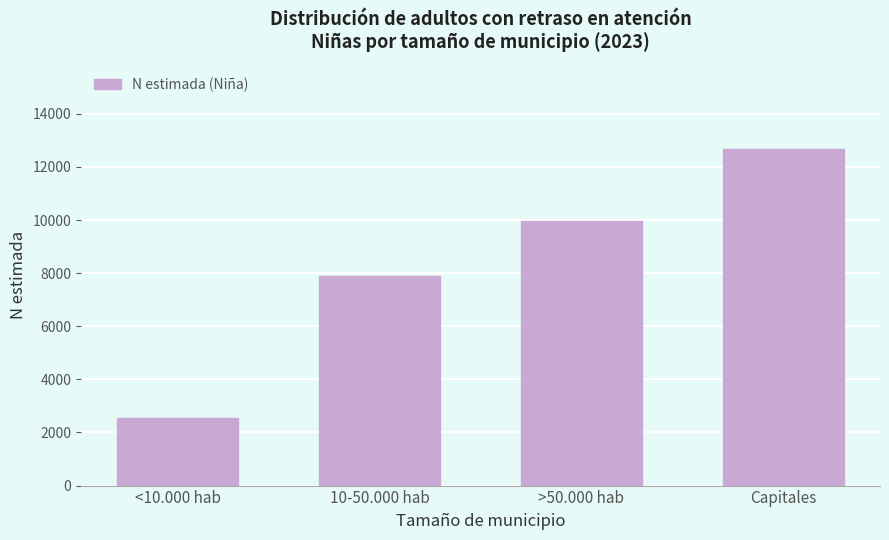

Reading left to right, extract all data points from this chart.

2537	7899	9961	12676